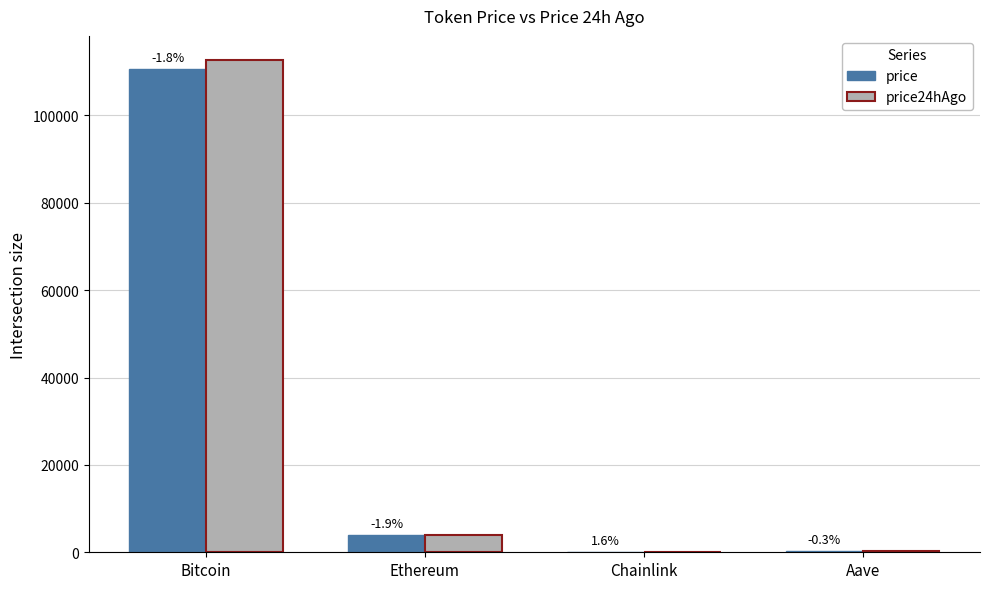

Which series has the largest total across all categories?

price24hAgo